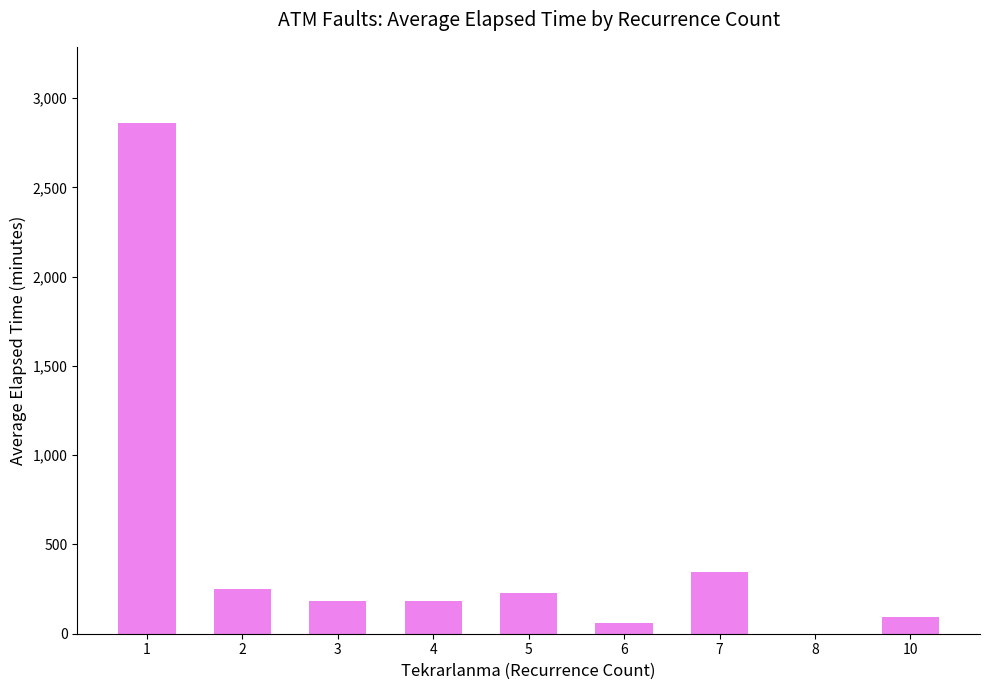

Between 6 and 8, which is larger?

6